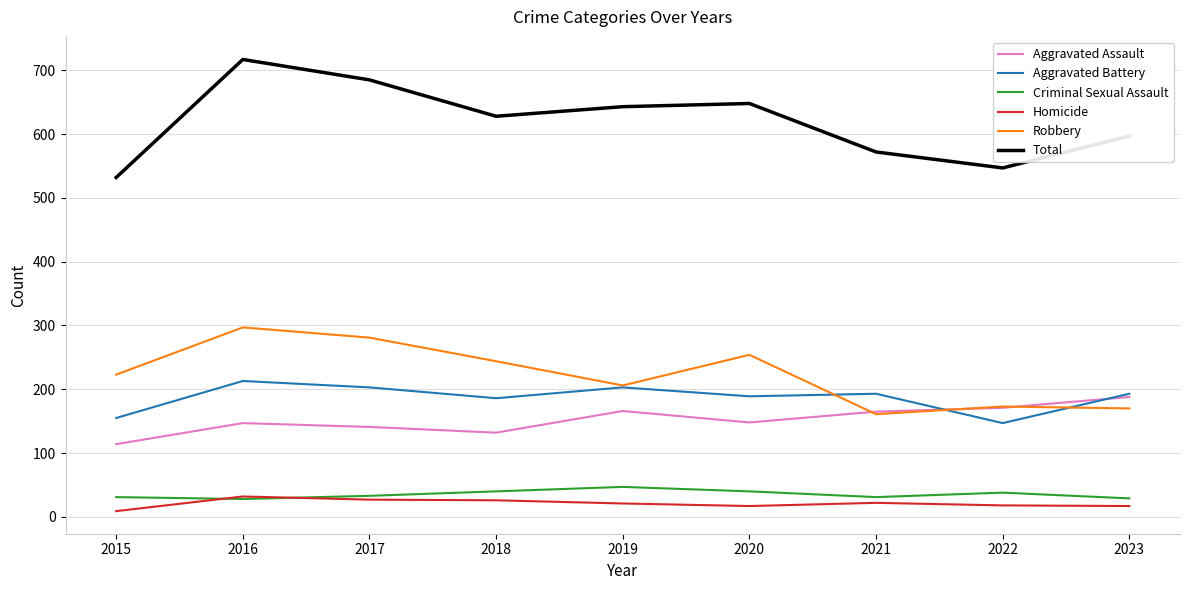

List the series in order of their peak value, highest first.

Total, Robbery, Aggravated Battery, Aggravated Assault, Criminal Sexual Assault, Homicide